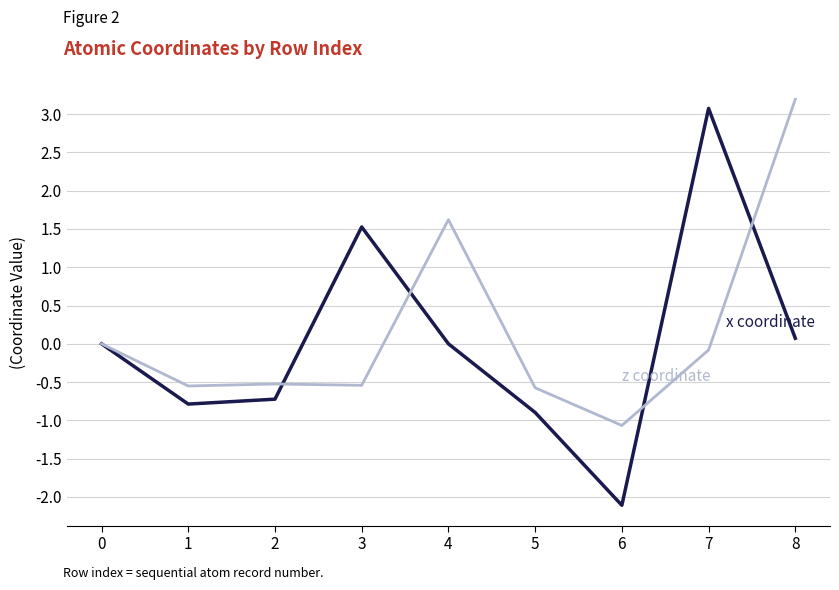

What is the minimum value shown in the chart?

-2.1